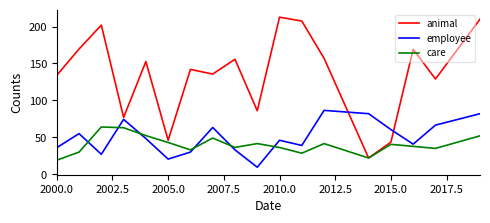

What is the smallest value displayed?

9.5